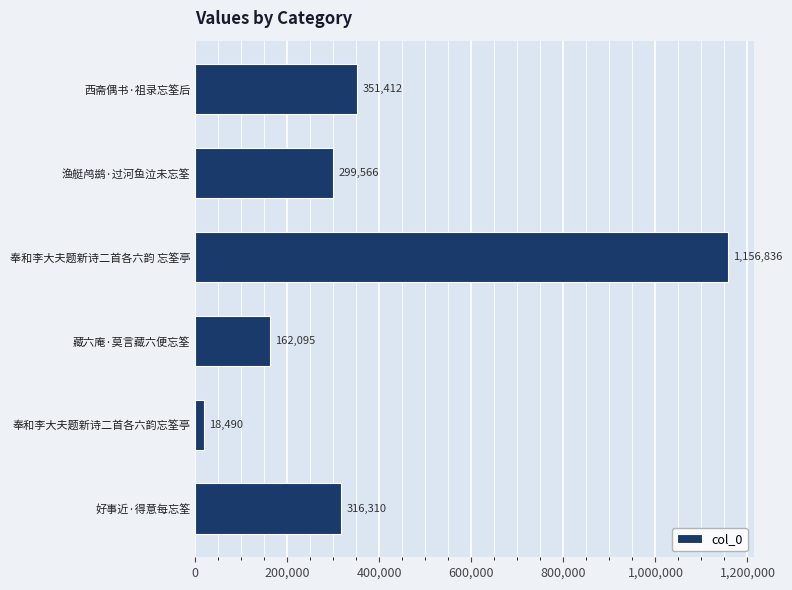

What is the sum of all values?

2304709